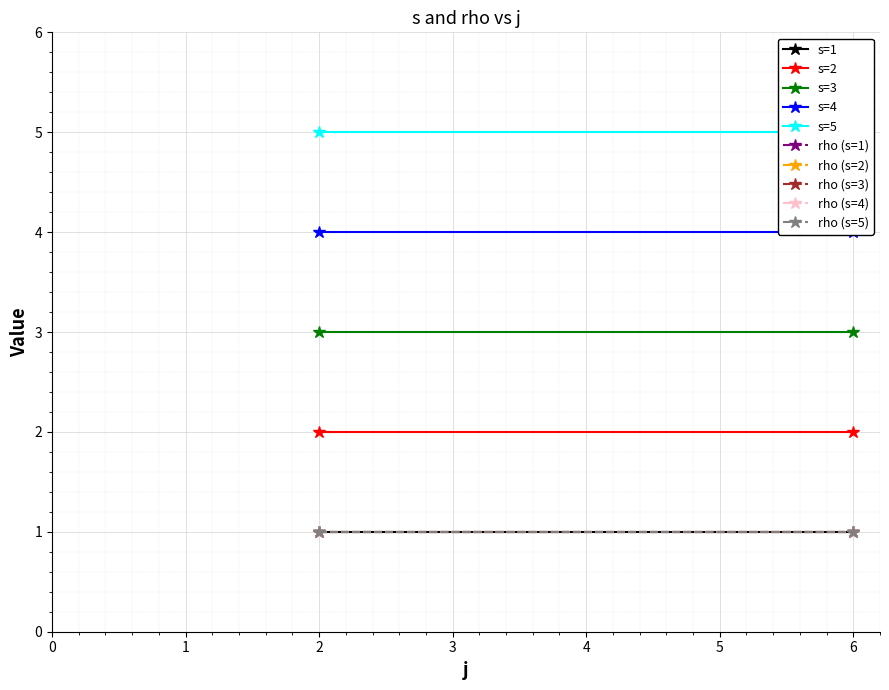

Is this an area chart (filled region under the line)?

No